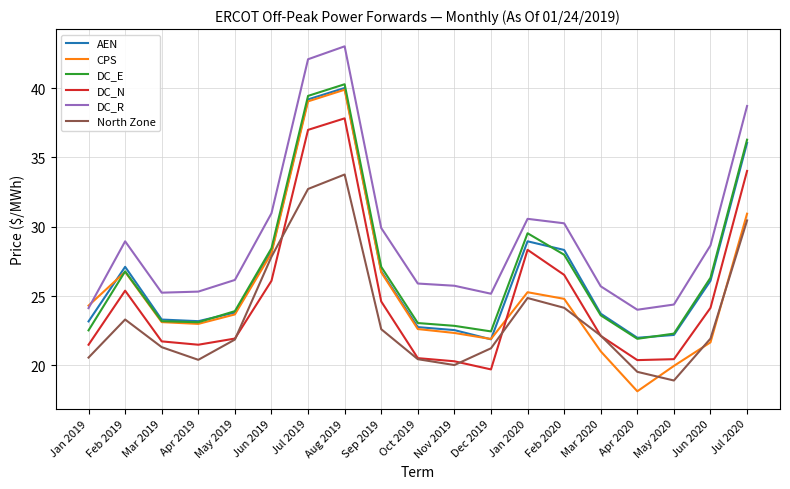

The DC_R series shows 9.2 at Apr 2019. True or false?

False